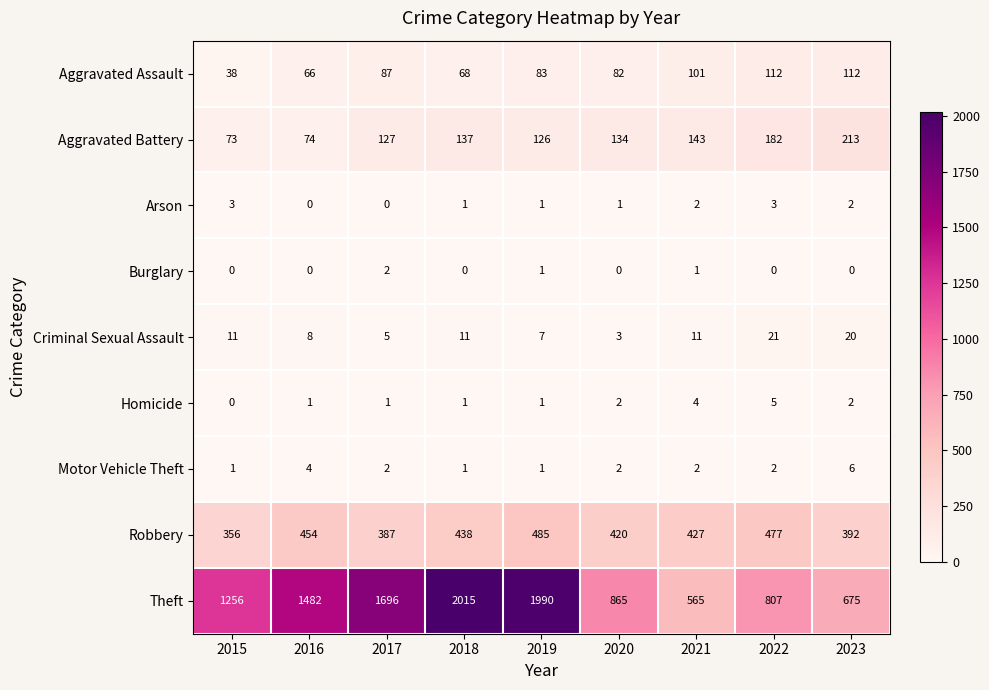

At which category is the sum across all series the highest?

2019